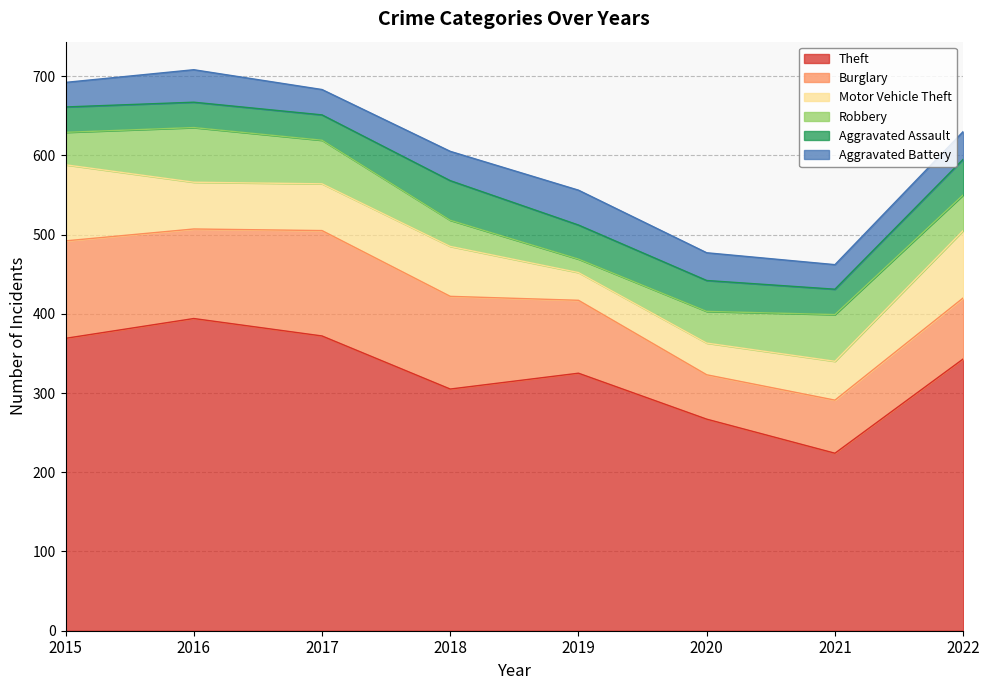

What is the value of the Motor Vehicle Theft point at the 5th from the left?

35